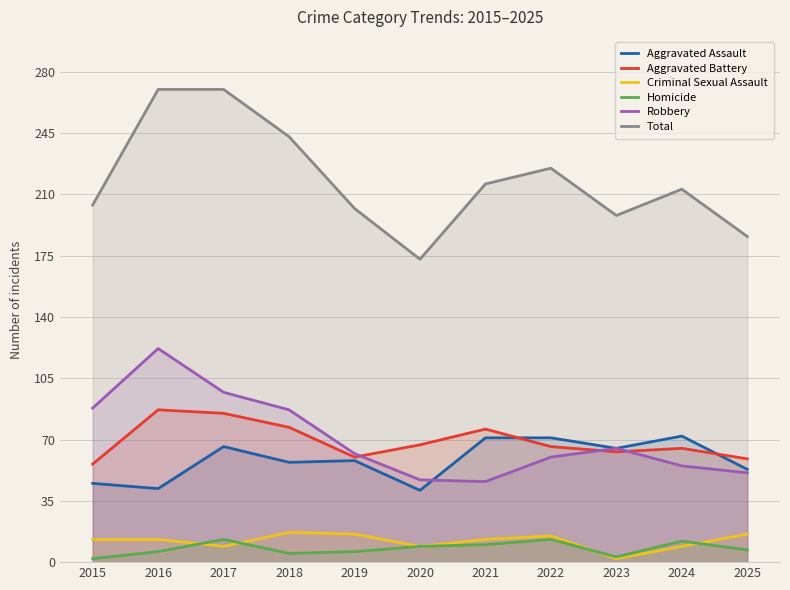

What is the value of the Robbery point at the 7th from the left?

46